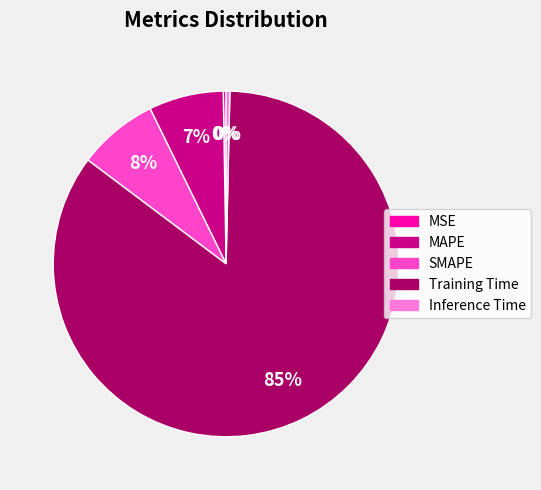

Between Inference Time and MAPE, which is larger?

MAPE